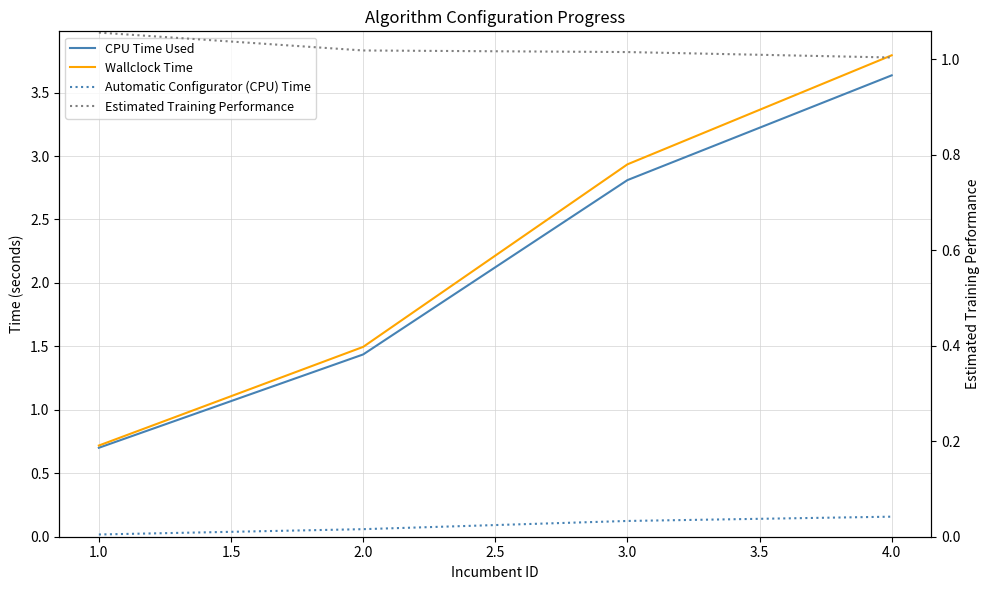

The Automatic Configurator (CPU) Time series shows 0.1 at 3.0. True or false?

True